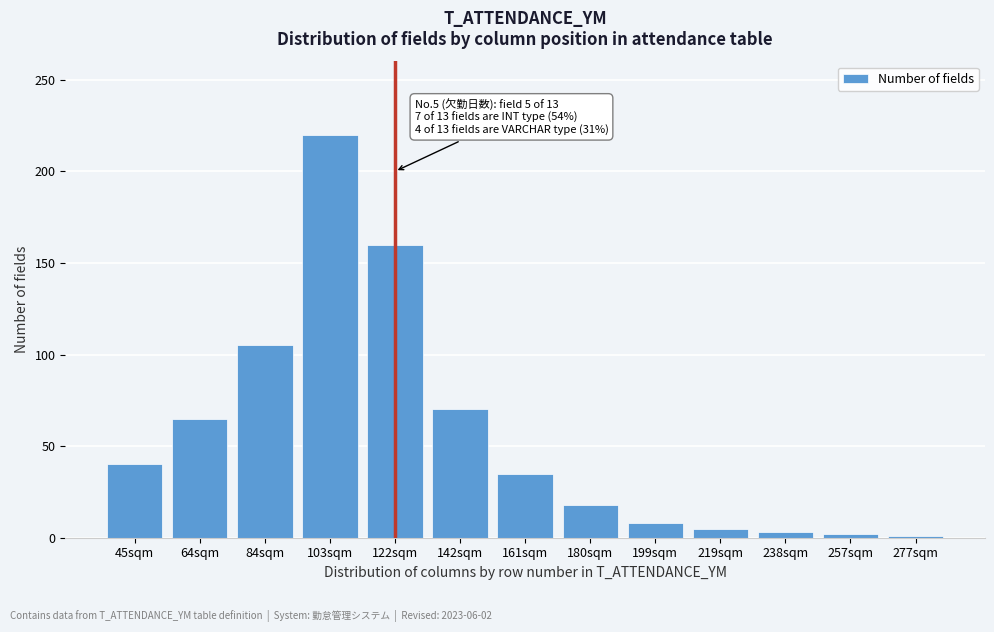

What is the label of the 7th bar from the left?

161sqm